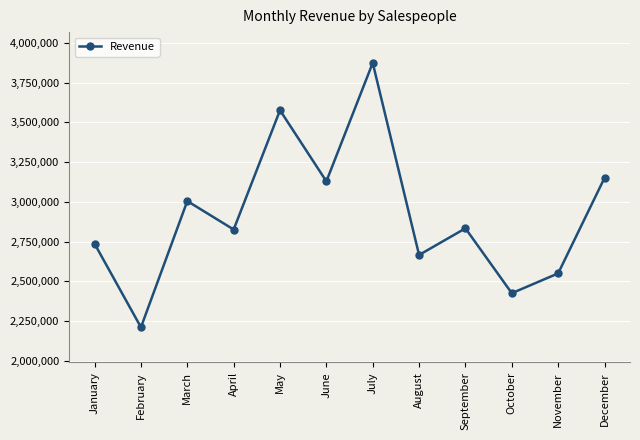

The chart shows a value of 3874198 at July. True or false?

True